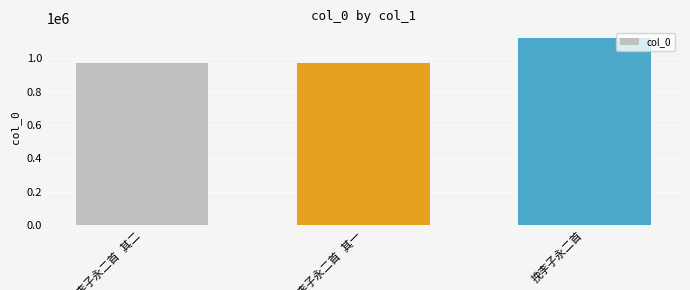

What is the difference between the maximum and second lowest values?

150756